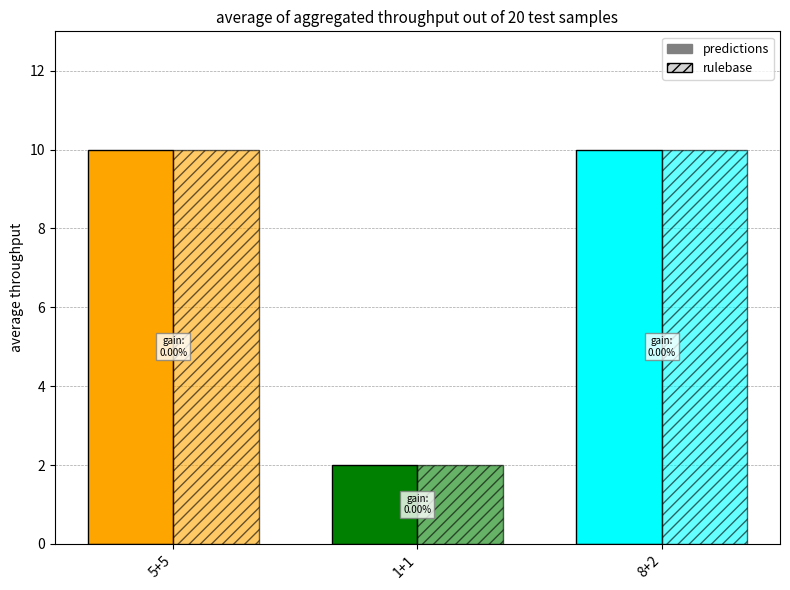

Reading left to right, transcribe all the data shown in this chart.

predictions: 5+5=10	1+1=2	8+2=10
rulebase: 5+5=10	1+1=2	8+2=10